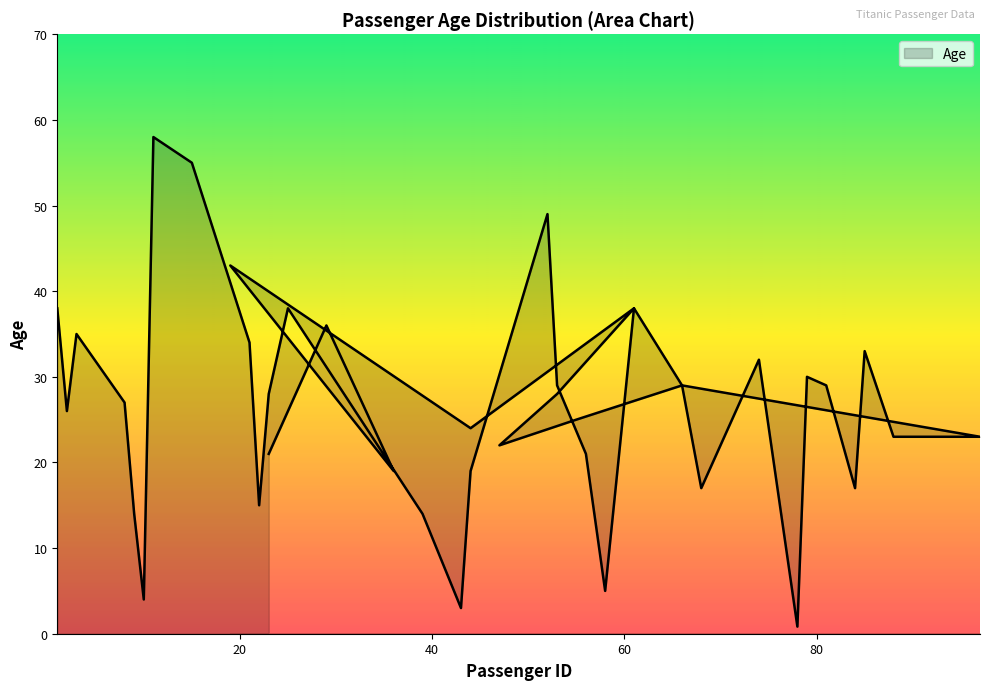

What is the approximate value at 22?

15.0